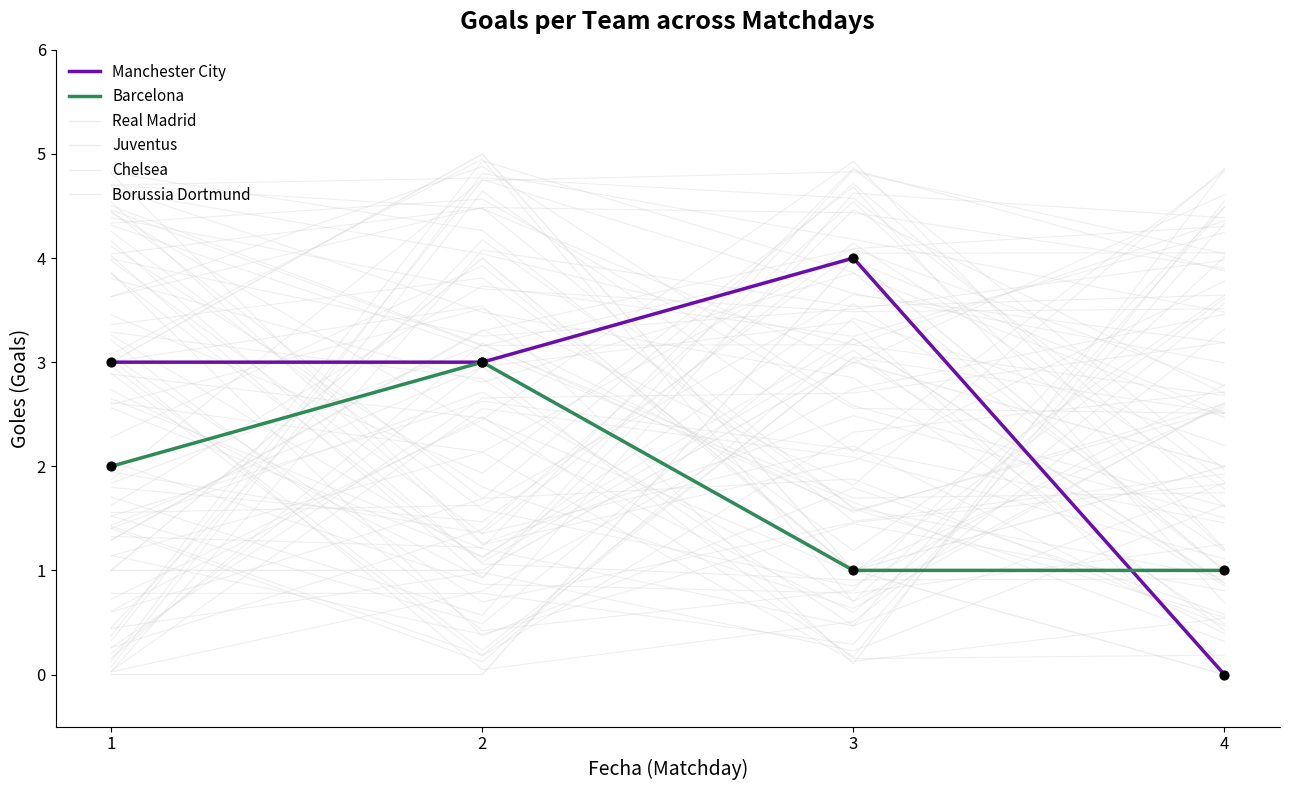

At which category is the sum across all series the highest?

2